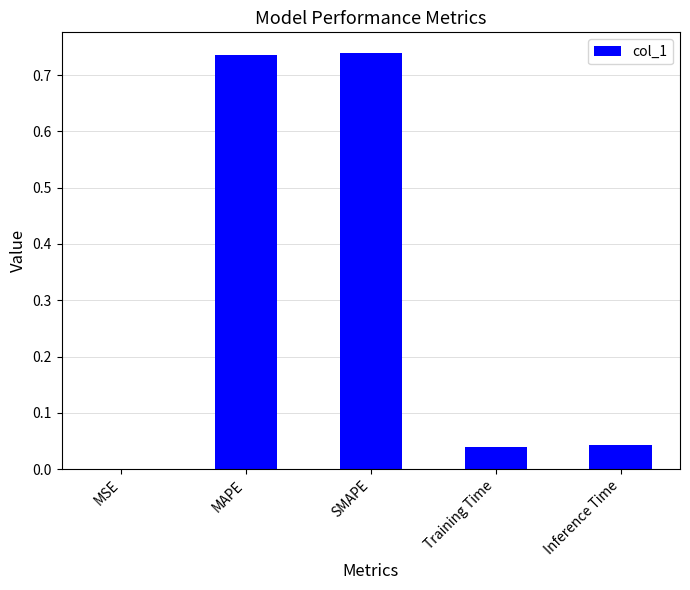

The value at Training Time is 0.0. True or false?

True